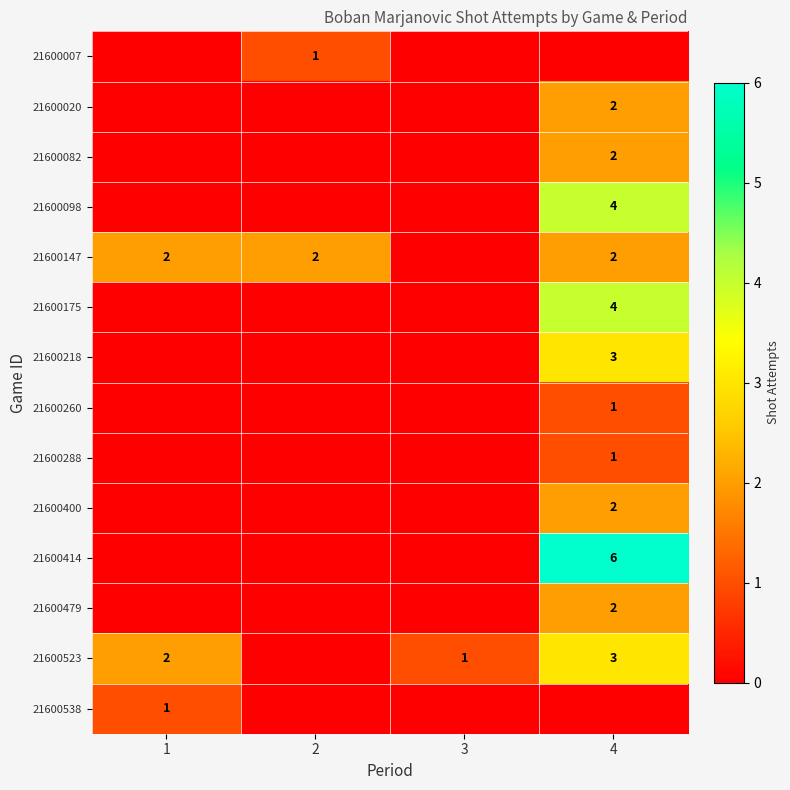

Which category has the highest value across all series?

4